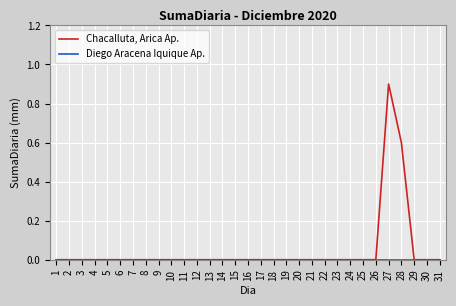

Which series has the widest spread of values?

Chacalluta, Arica Ap.